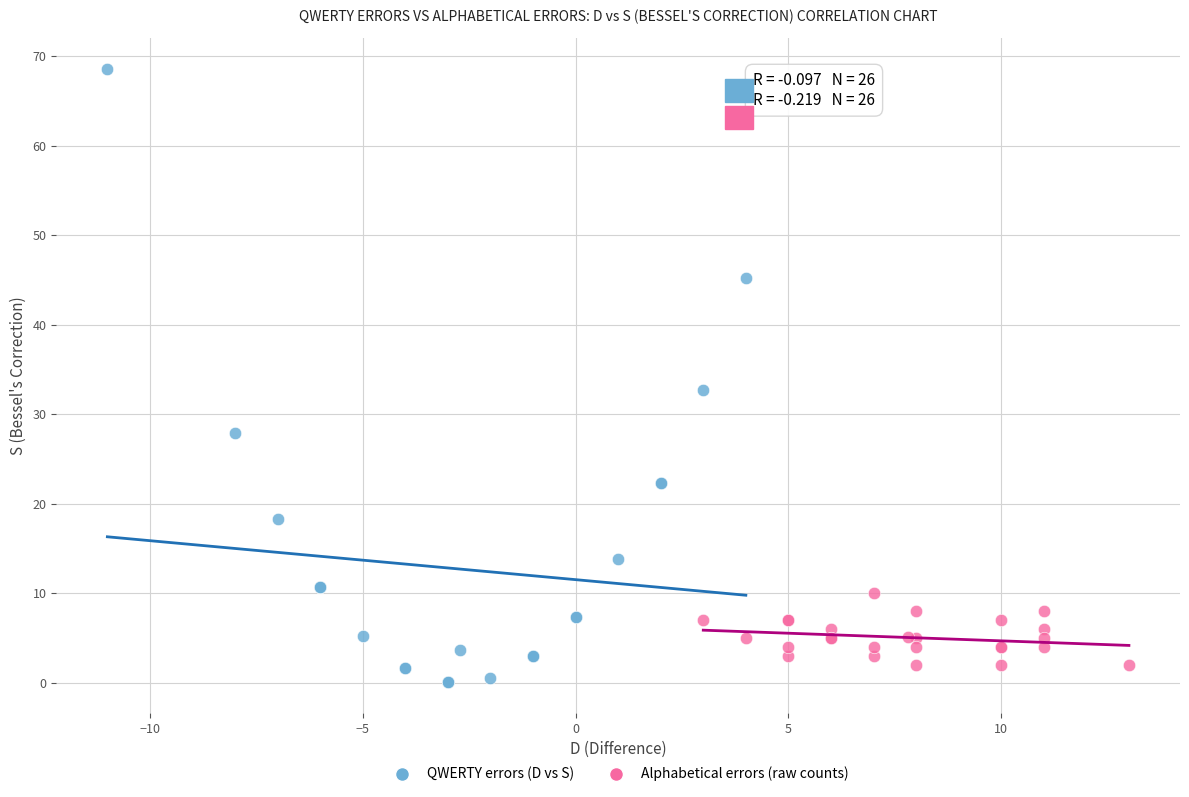

Which series has the widest spread of Y values?

QWERTY errors (D vs S)